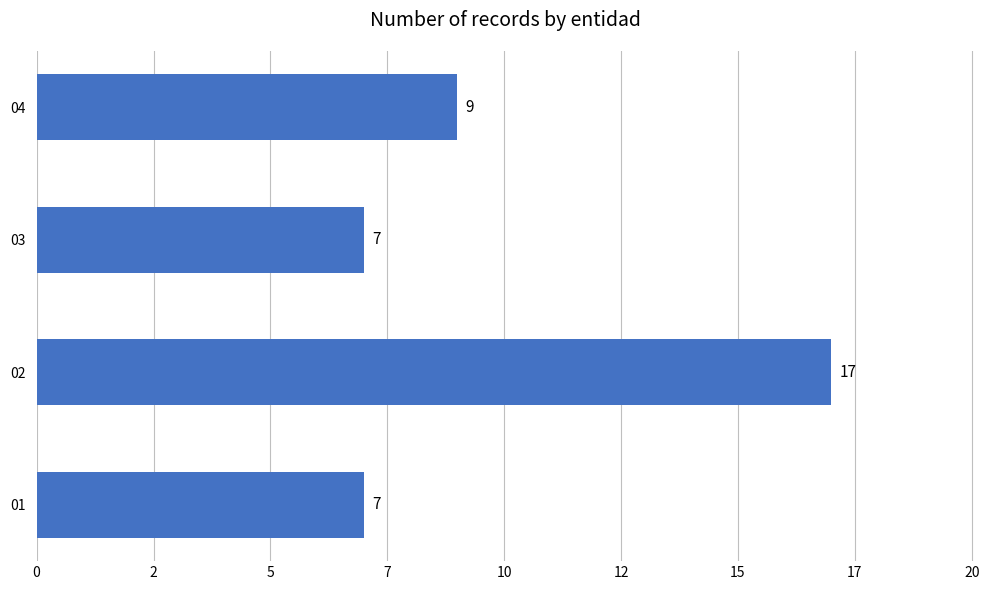

Are the bars grouped side by side (vs. stacked)?

No